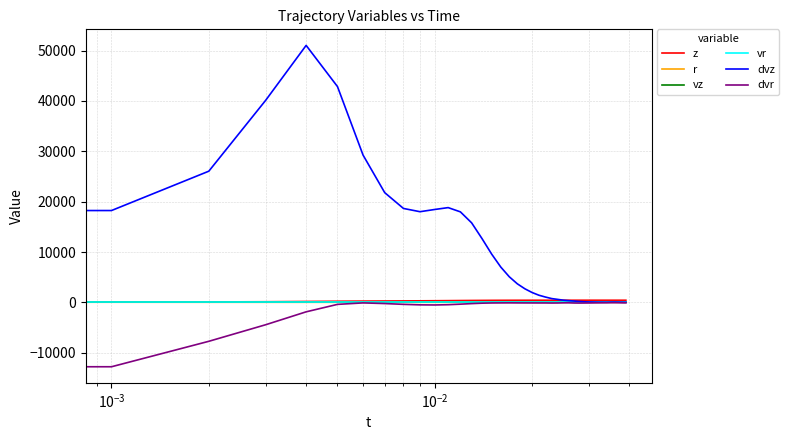

Which series has the widest spread of values?

dvz